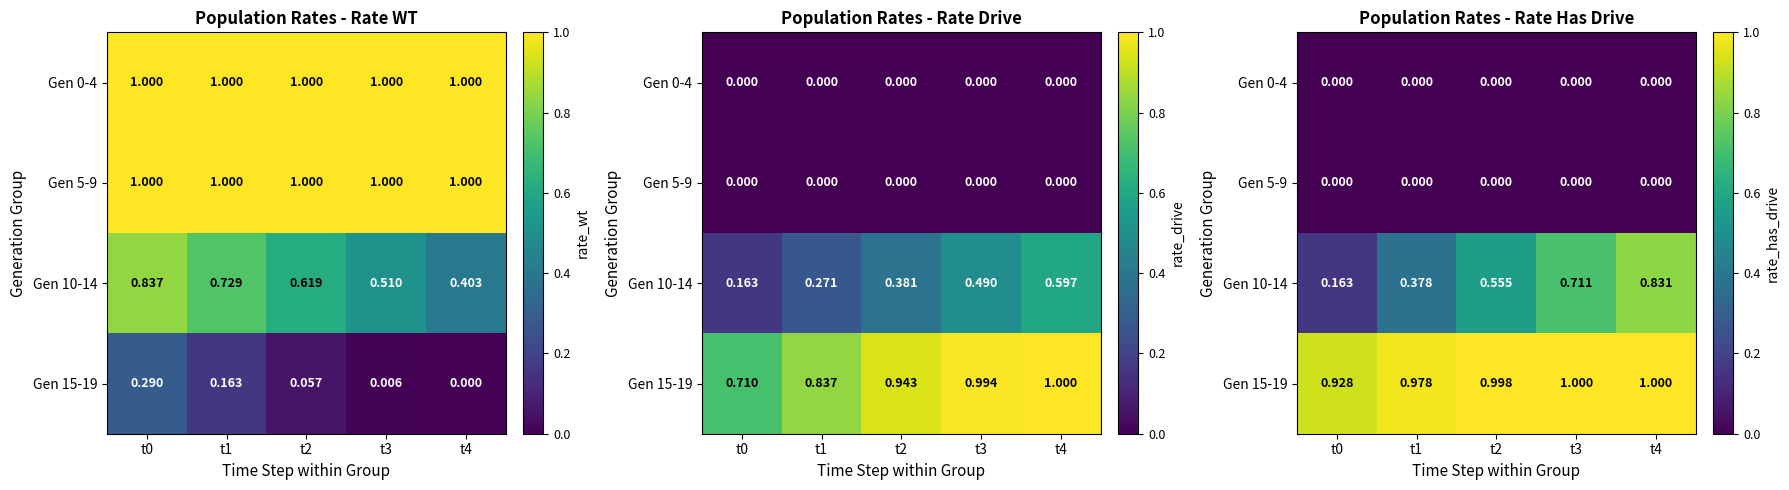

Which series has the largest range (max minus min)?

Gen 10-14